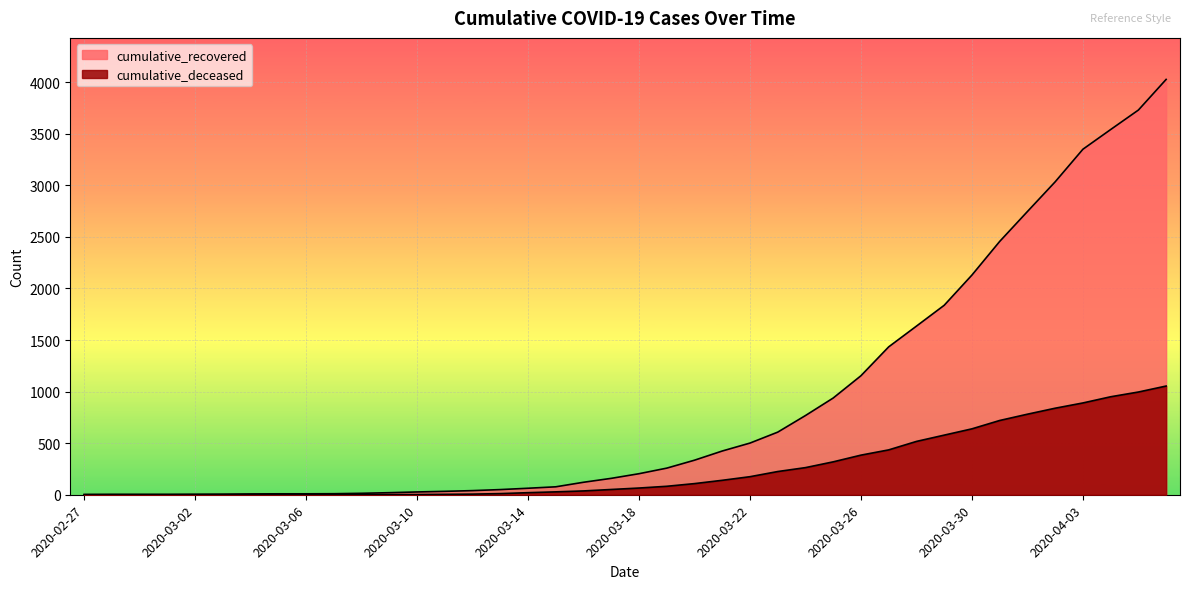

Where is cumulative_deceased nearest to the value 527?

2020-03-28